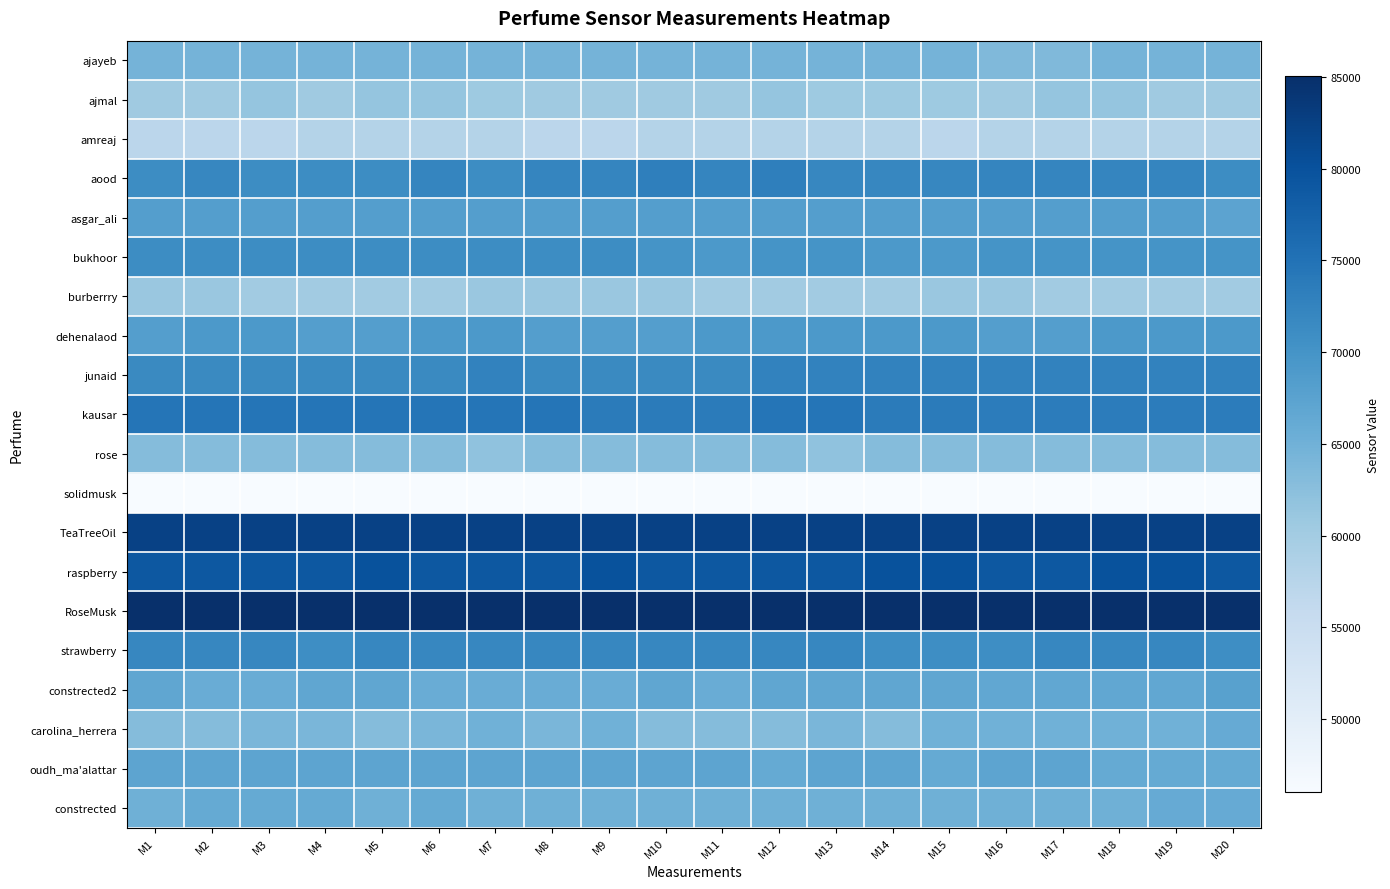

What is the spread (max minus min) of values at M3?

39042